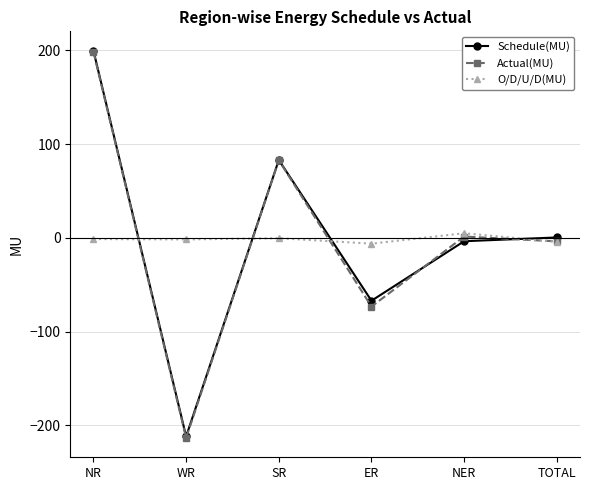

True or false: Actual(MU) has more than 1 interior local peaks.

True